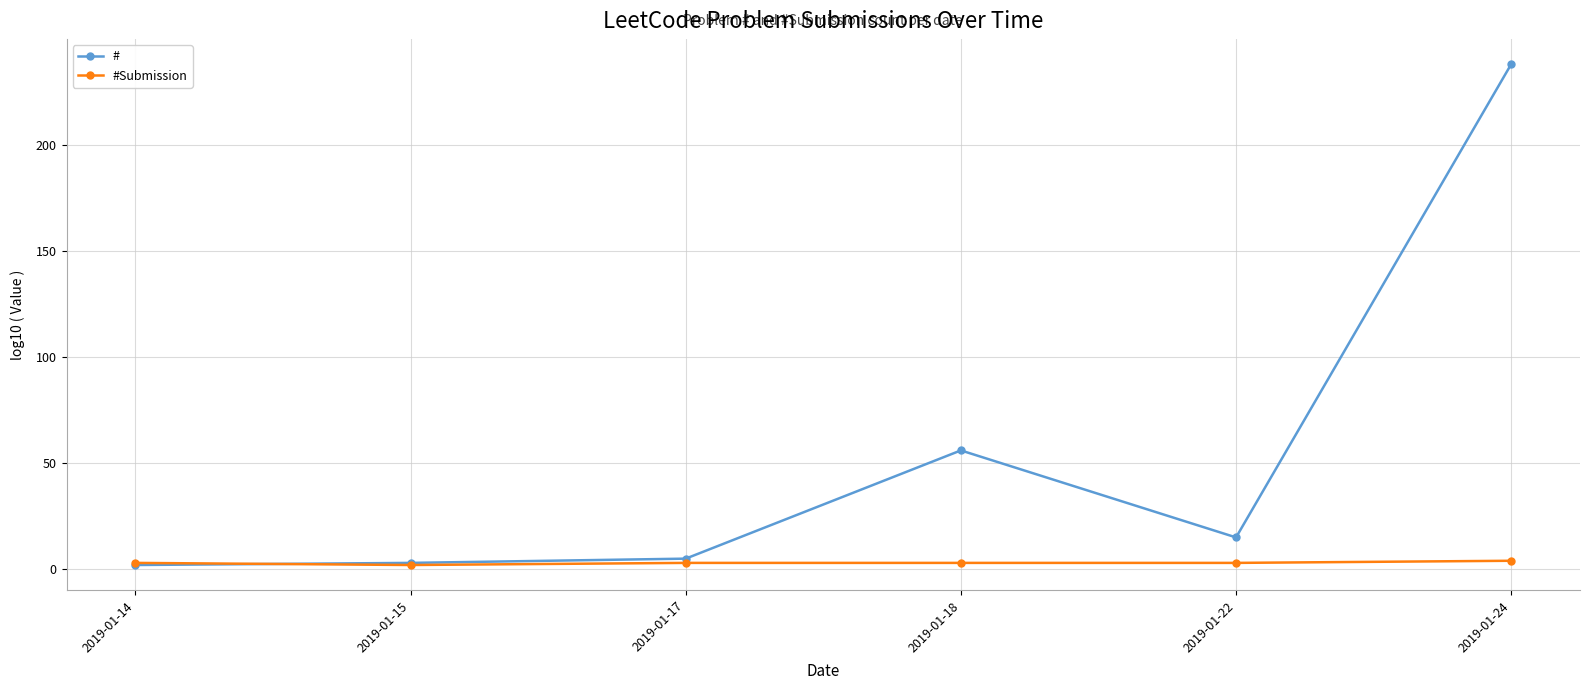

What is the difference between the highest and lowest values at 2019-01-17?

2